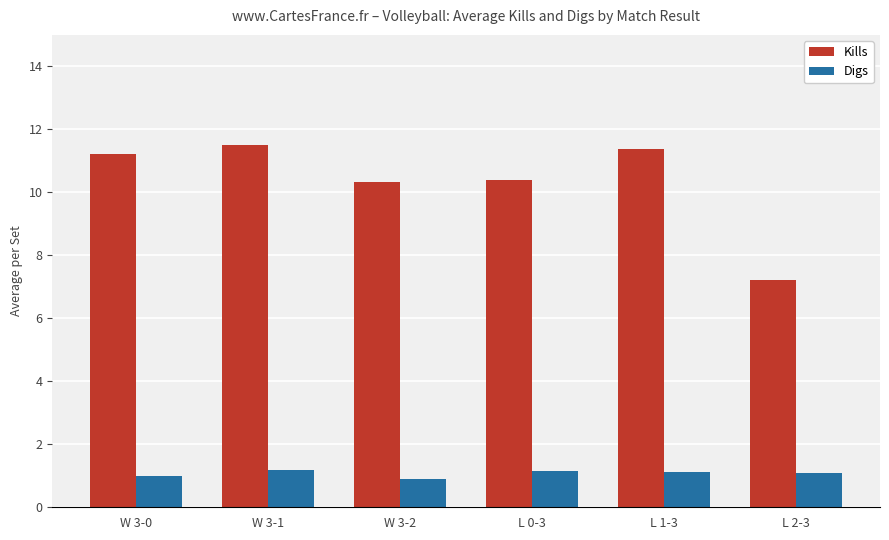

Count the number of categories in the chart.

6